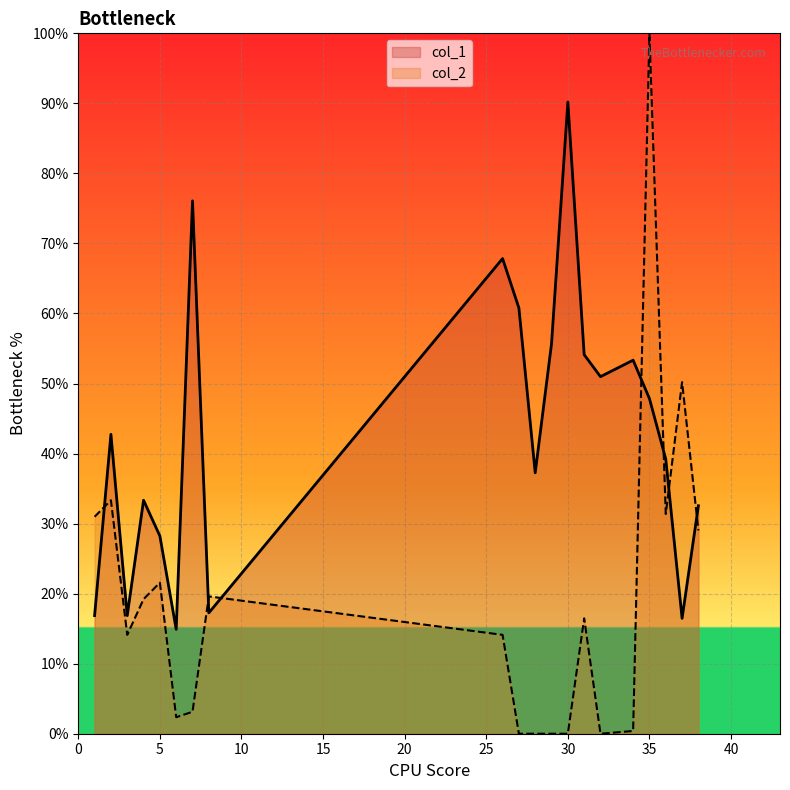

What is the difference between the highest and lowest values at 8?

2.4